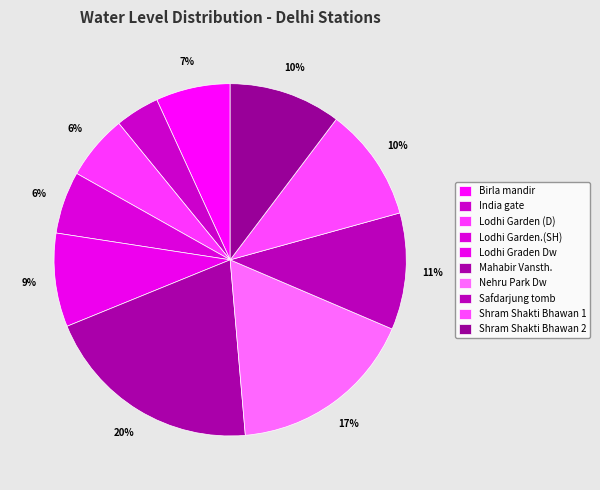

How many slices are in this pie chart?

10